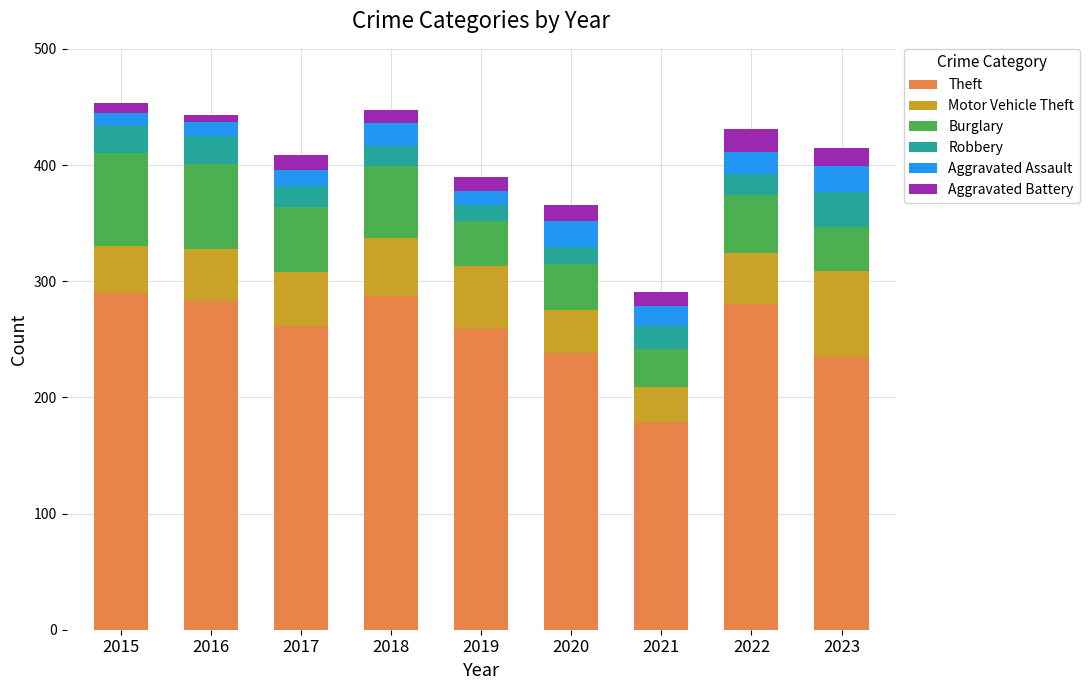

What is the total value across all series at 2023?

415